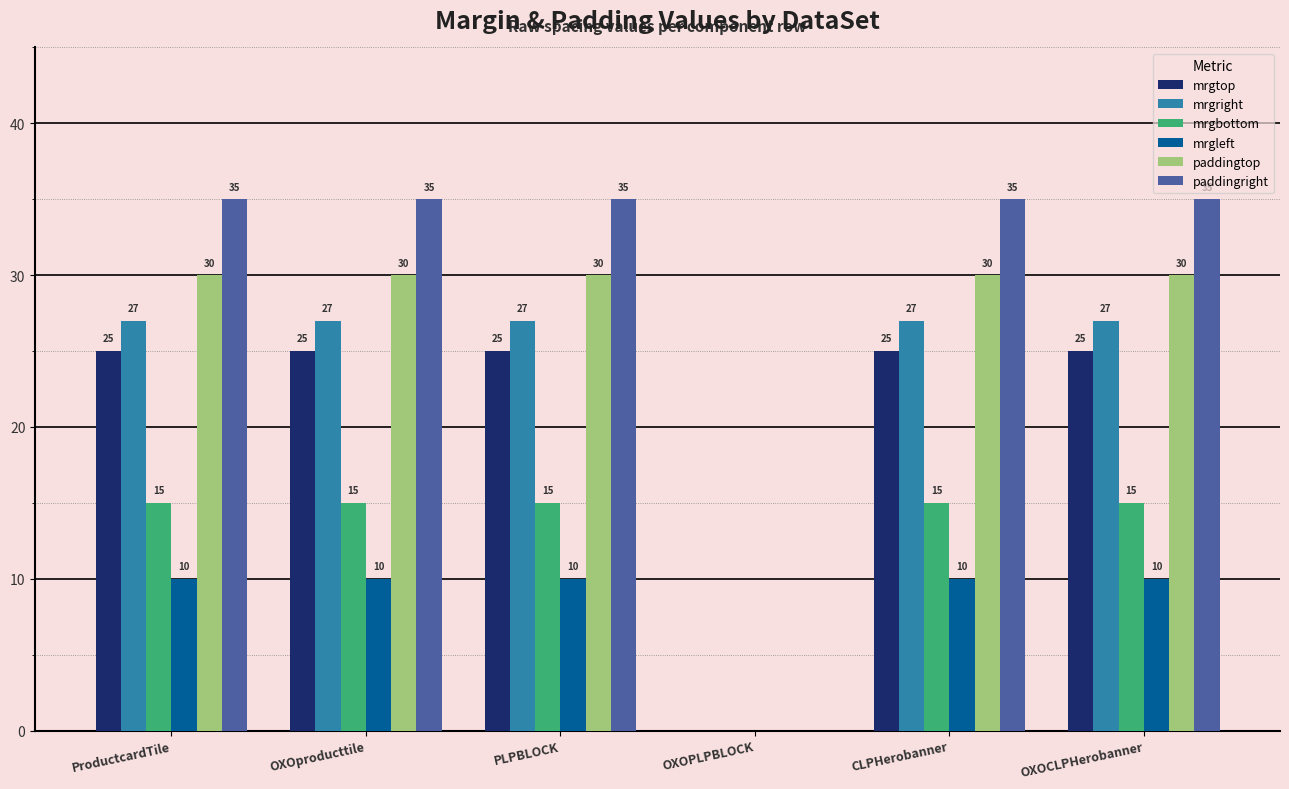

What is the maximum value shown in the chart?

35